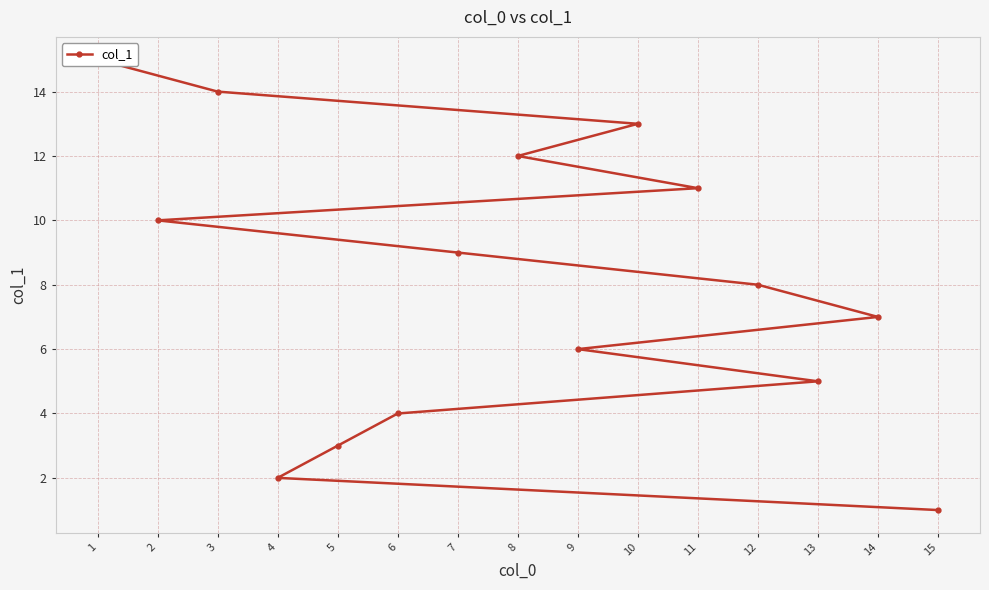

Reading left to right, list all the values displayed in this chart.

15=1	4=2	5=3	6=4	13=5	9=6	14=7	12=8	7=9	2=10	11=11	8=12	10=13	3=14	1=15